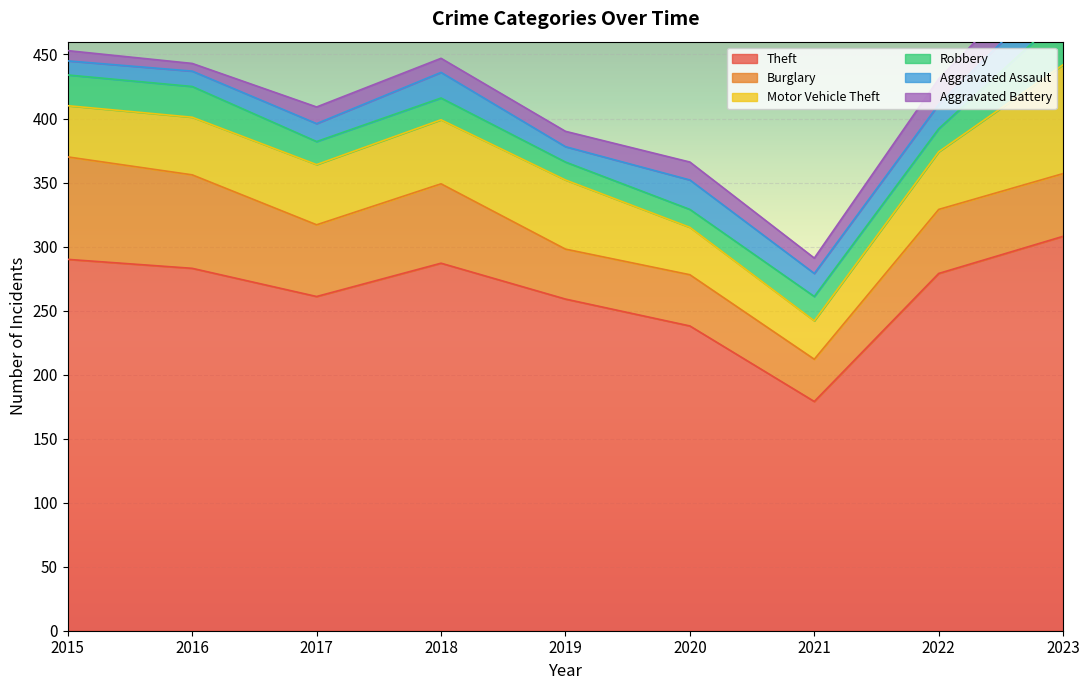

Reading right to left, transcribe all the data shown in this chart.

Theft: 308	279	179	238	259	287	261	283	290
Burglary: 49	50	33	40	39	62	56	73	80
Motor Vehicle Theft: 85	45	30	37	54	50	47	45	40
Robbery: 39	18	19	14	14	17	18	24	24
Aggravated Assault: 26	19	18	23	12	20	14	12	11
Aggravated Battery: 23	20	12	14	12	11	13	6	8